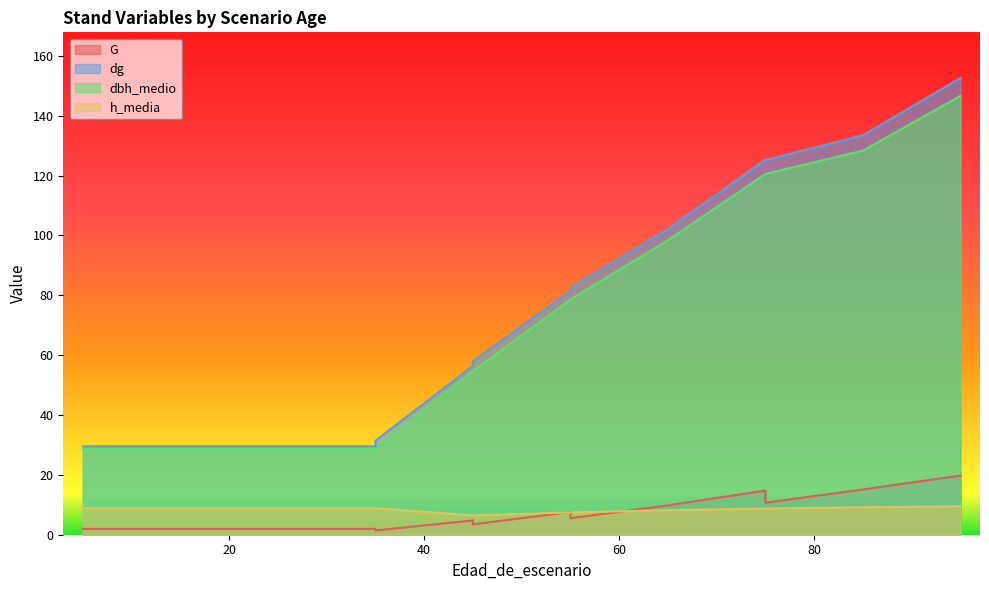

What is the highest value of the G series?

19.8